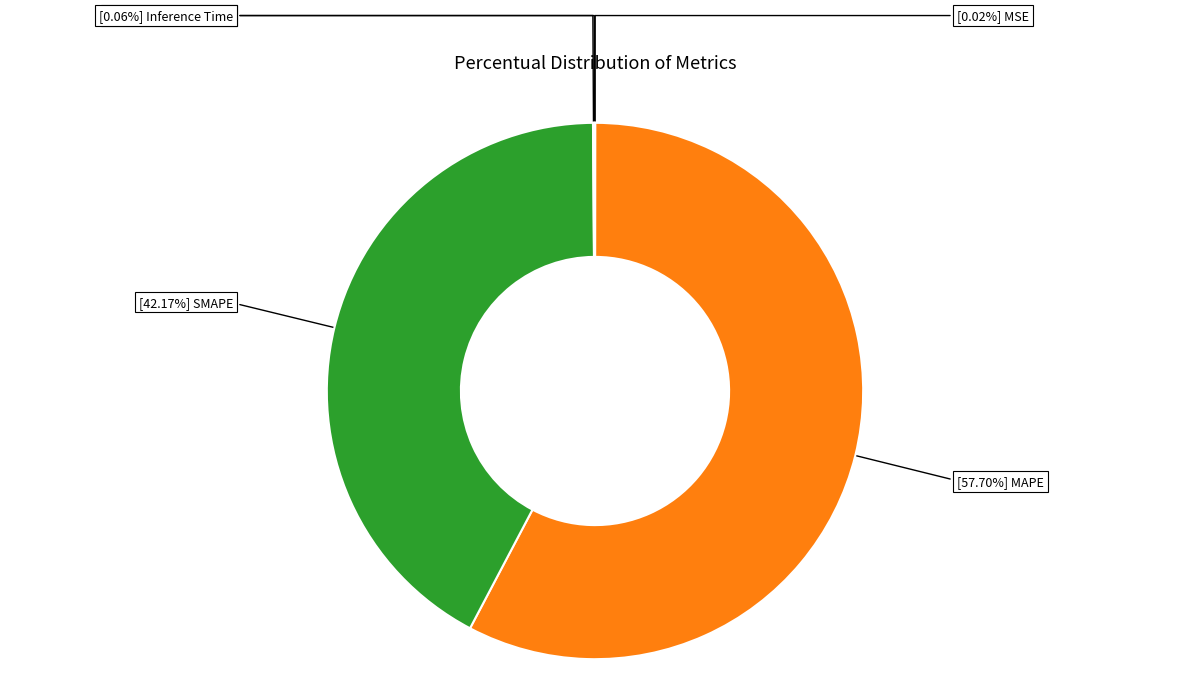

Is there a majority slice in this chart?

Yes